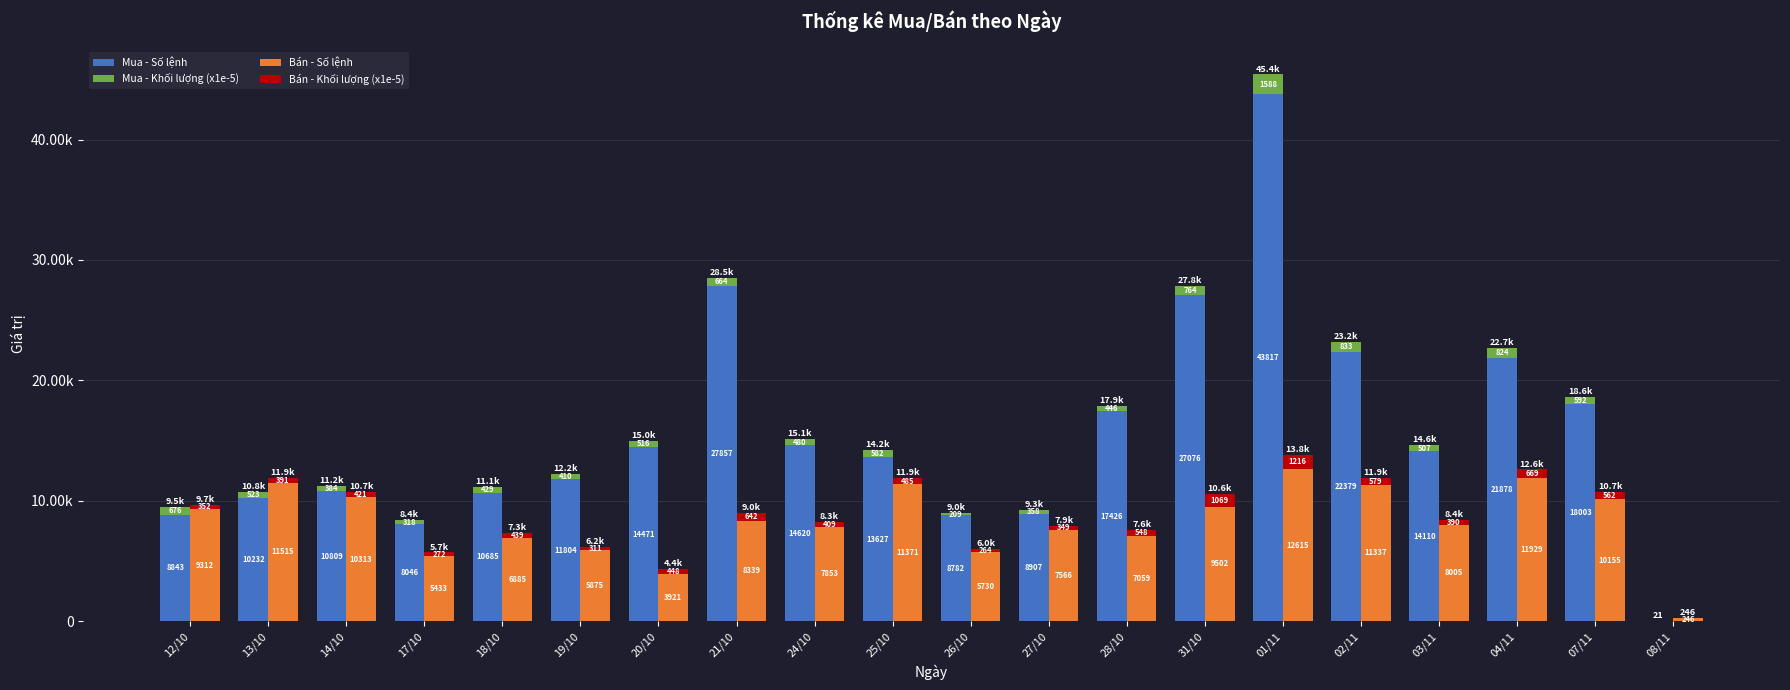

Reading left to right, transcribe all the data shown in this chart.

Mua - Số lệnh: 12/10=8843.0	13/10=10232.0	14/10=10809.0	17/10=8046.0	18/10=10685.0	19/10=11804.0	20/10=14471.0	21/10=27857.0	24/10=14620.0	25/10=13627.0	26/10=8782.0	27/10=8907.0	28/10=17426.0	31/10=27076.0	01/11=43817.0	02/11=22379.0	03/11=14110.0	04/11=21878.0	07/11=18003.0	08/11=21.0
Mua - Khối lượng (x1e-5): 12/10=675.9	13/10=523.4	14/10=383.7	17/10=318.4	18/10=429.4	19/10=409.8	20/10=516.3	21/10=664.5	24/10=480.0	25/10=582.1	26/10=209.3	27/10=357.7	28/10=446.3	31/10=764.5	01/11=1587.5	02/11=832.8	03/11=506.6	04/11=824.2	07/11=591.9	08/11=0.0
Bán - Số lệnh: 12/10=9312.0	13/10=11515.0	14/10=10313.0	17/10=5433.0	18/10=6885.0	19/10=5875.0	20/10=3921.0	21/10=8339.0	24/10=7853.0	25/10=11371.0	26/10=5730.0	27/10=7566.0	28/10=7059.0	31/10=9502.0	01/11=12615.0	02/11=11337.0	03/11=8005.0	04/11=11929.0	07/11=10155.0	08/11=246.0
Bán - Khối lượng (x1e-5): 12/10=352.1	13/10=391.1	14/10=421.5	17/10=271.6	18/10=438.8	19/10=310.6	20/10=448.4	21/10=642.3	24/10=408.9	25/10=485.5	26/10=263.8	27/10=349.1	28/10=548.5	31/10=1069.2	01/11=1215.7	02/11=578.8	03/11=390.0	04/11=668.8	07/11=562.3	08/11=0.0